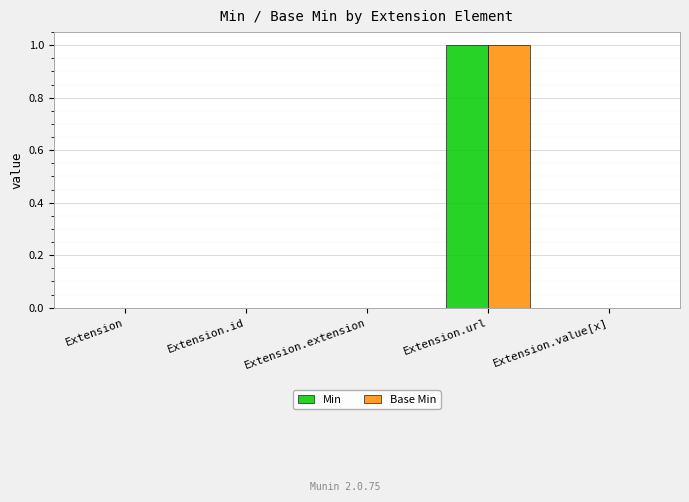

True or false: Base Min has a value of 0 at Extension.value[x].

True